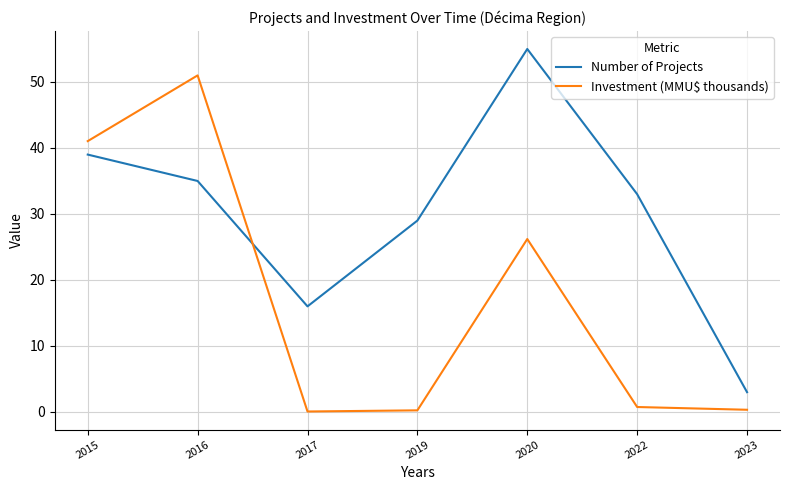

Between 2020 and 2023, which series saw the biggest shift?

Number of Projects